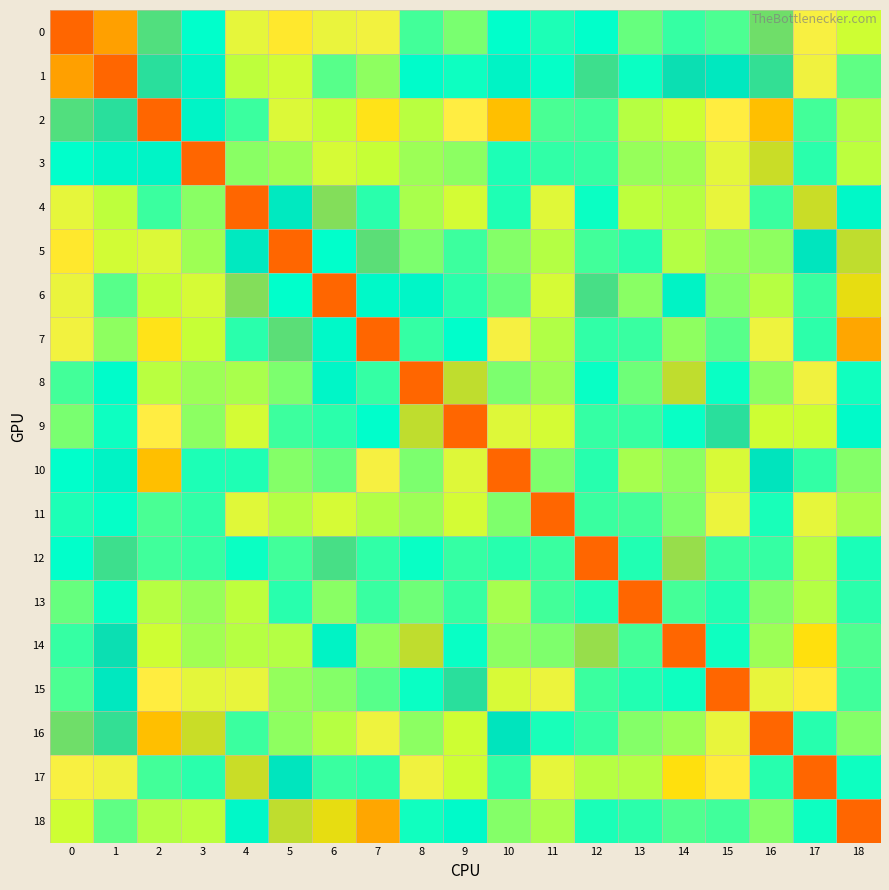

Rank the series by their maximum value, from lowest to highest.

0, 1, 2, 3, 4, 5, 6, 7, 8, 9, 10, 11, 12, 13, 14, 15, 16, 17, 18